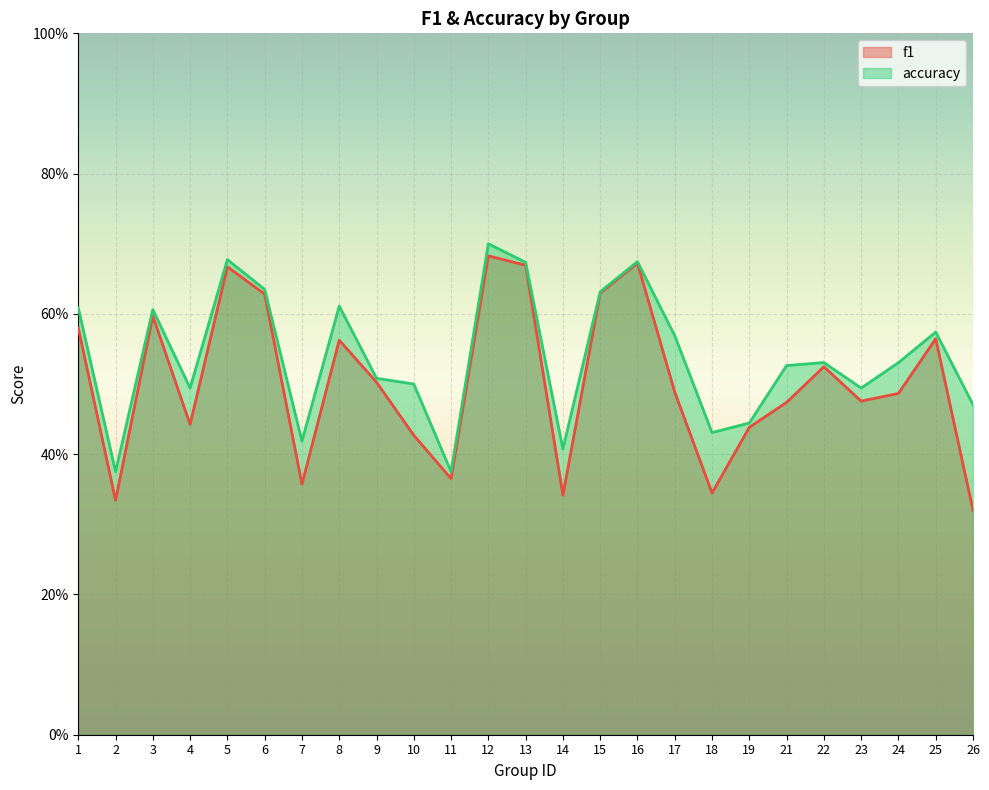

Between 18 and 24, which series saw the biggest shift?

f1